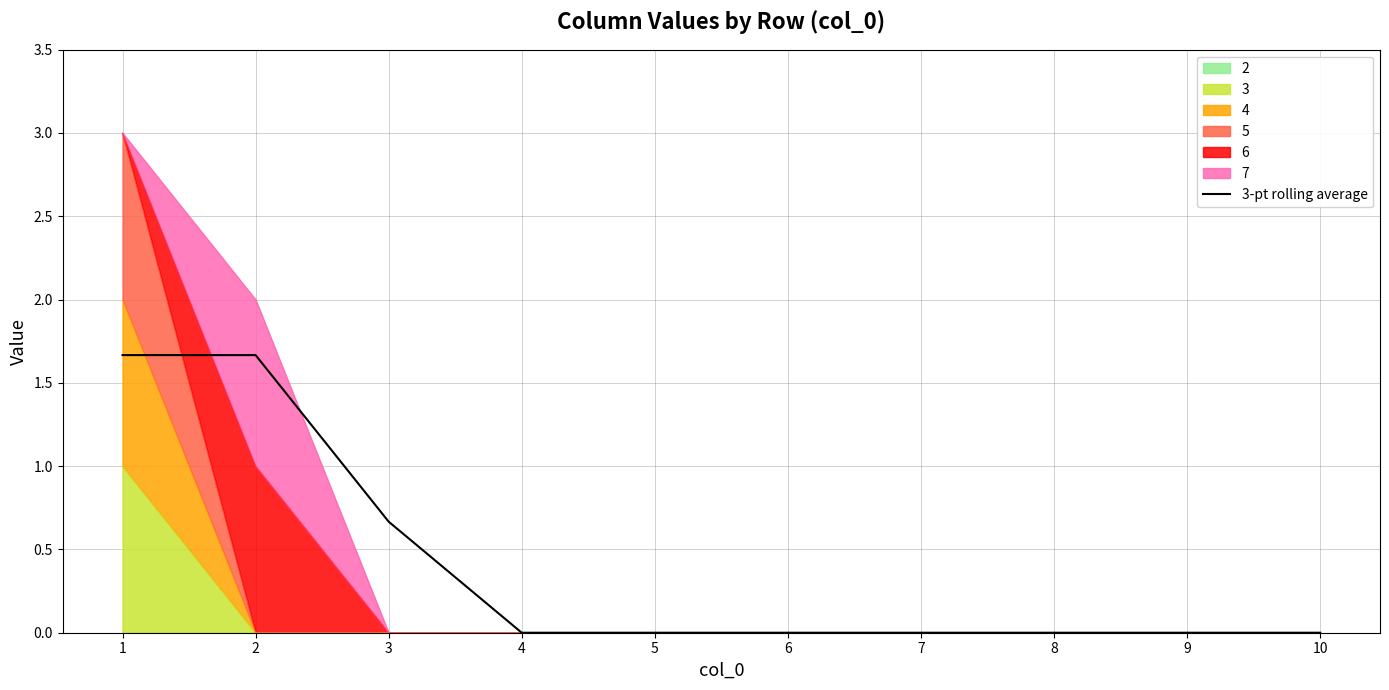

The value at 10 is 0.8. True or false?

False